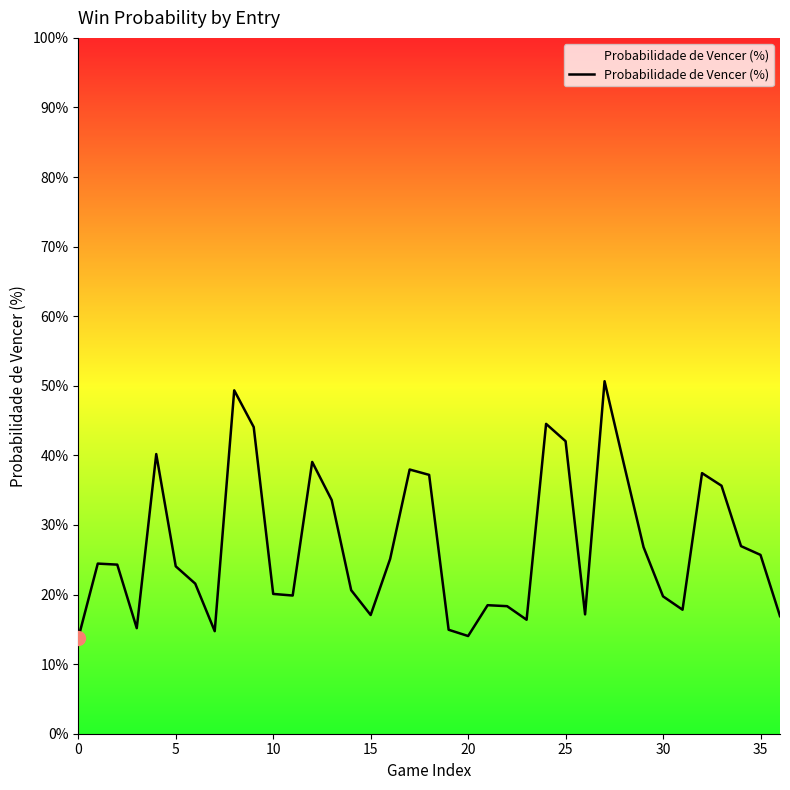

What is the difference between the maximum and minimum values?

36.9